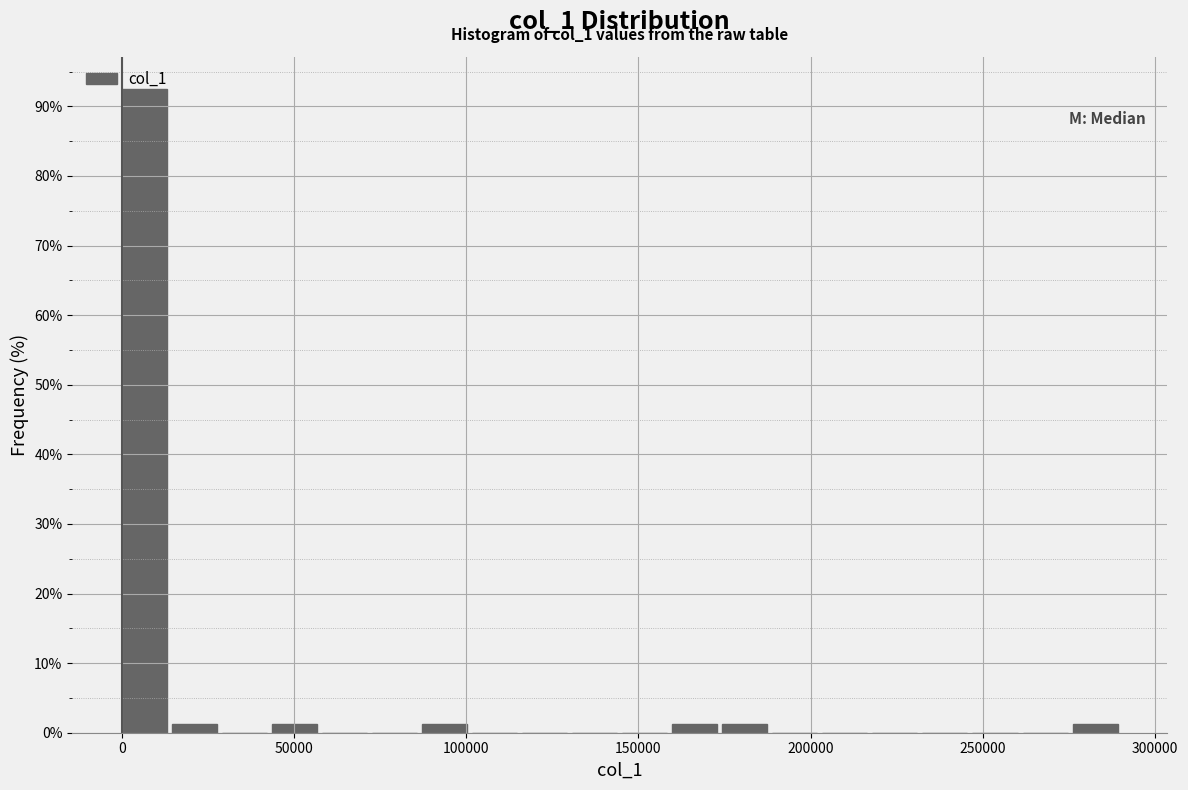

Around what value on the x-axis is the tallest bar? Give the approximate position of its centre, as read against the axis.

5000